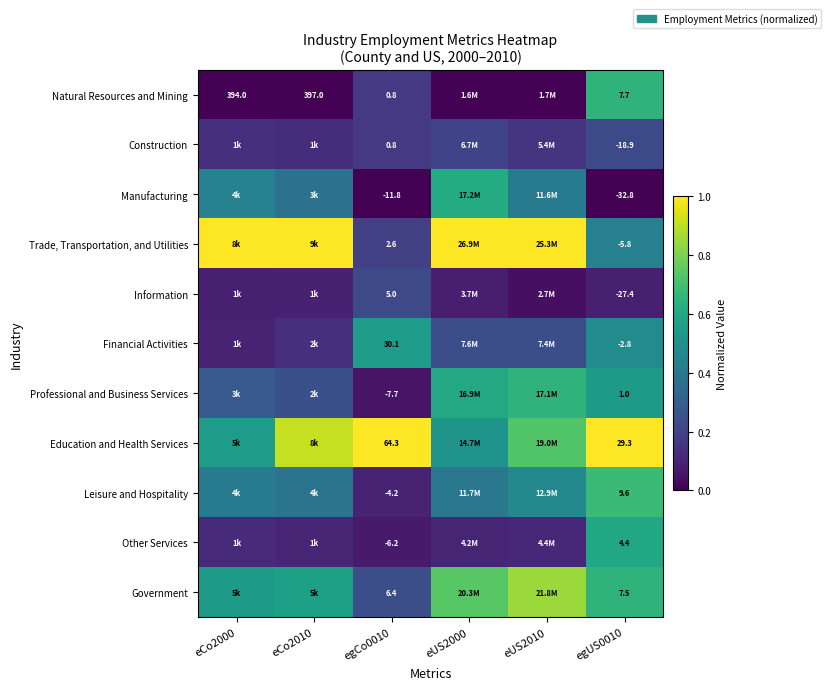

The Financial Activities series shows 0.5 at egUS0010. True or false?

True